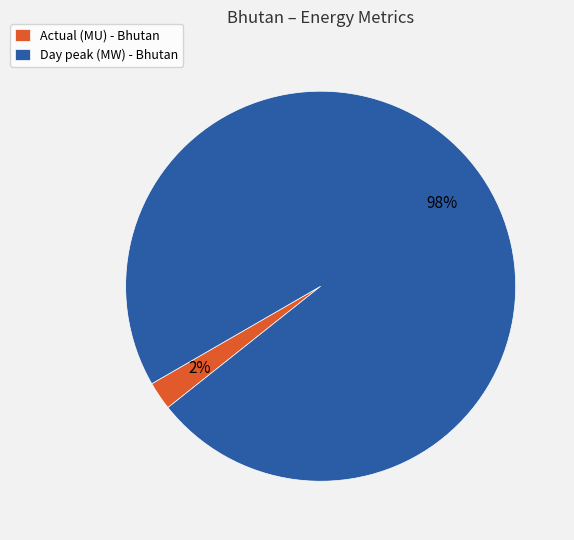

Which category has the smallest portion of the pie?

Actual (MU) - Bhutan